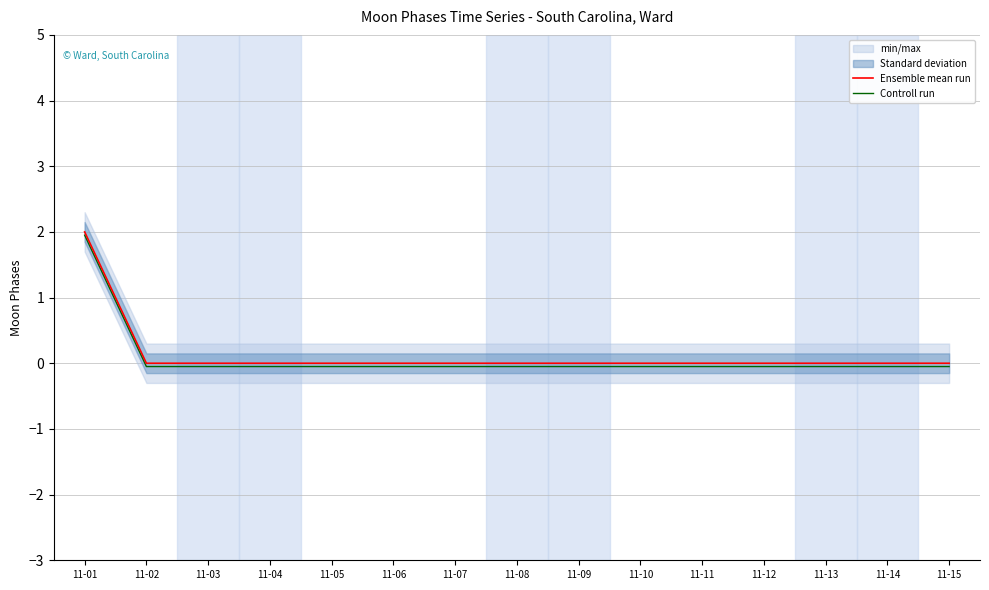

What is the greatest value displayed?

2.0